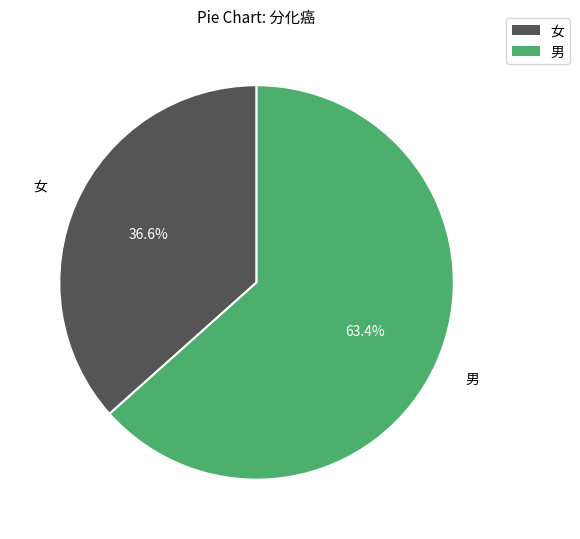

Rank the categories by value from lowest to highest.

女, 男